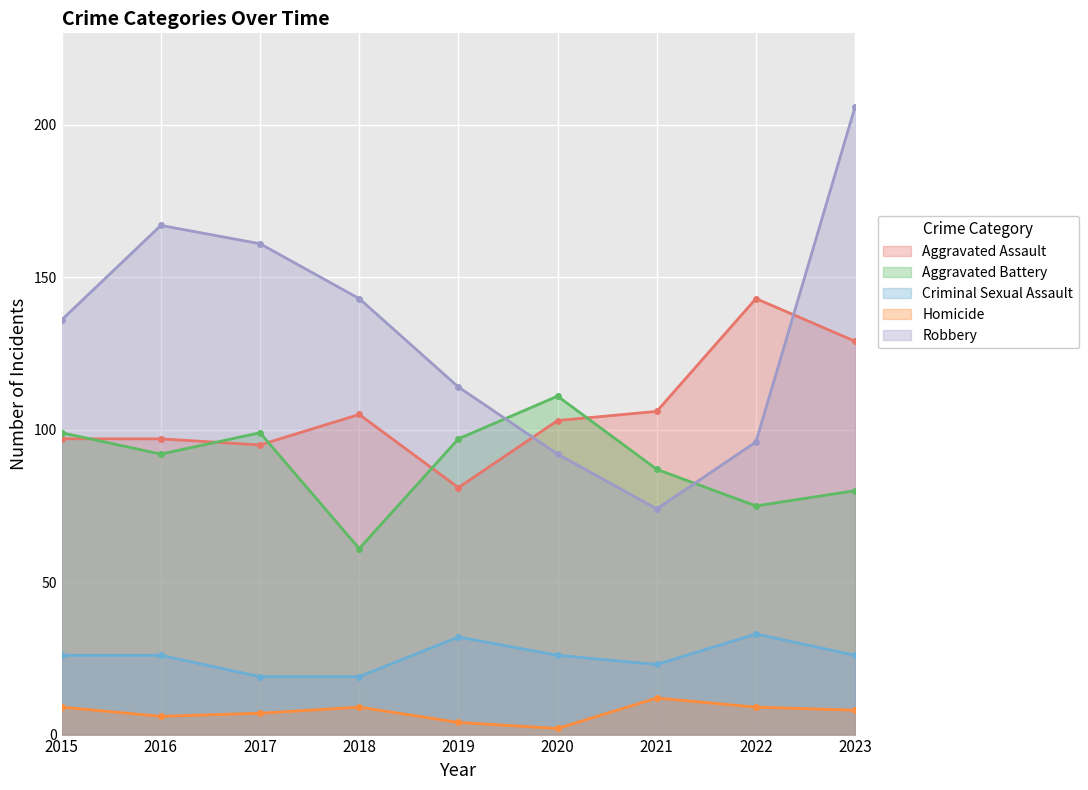

Which series has the largest total across all categories?

Robbery